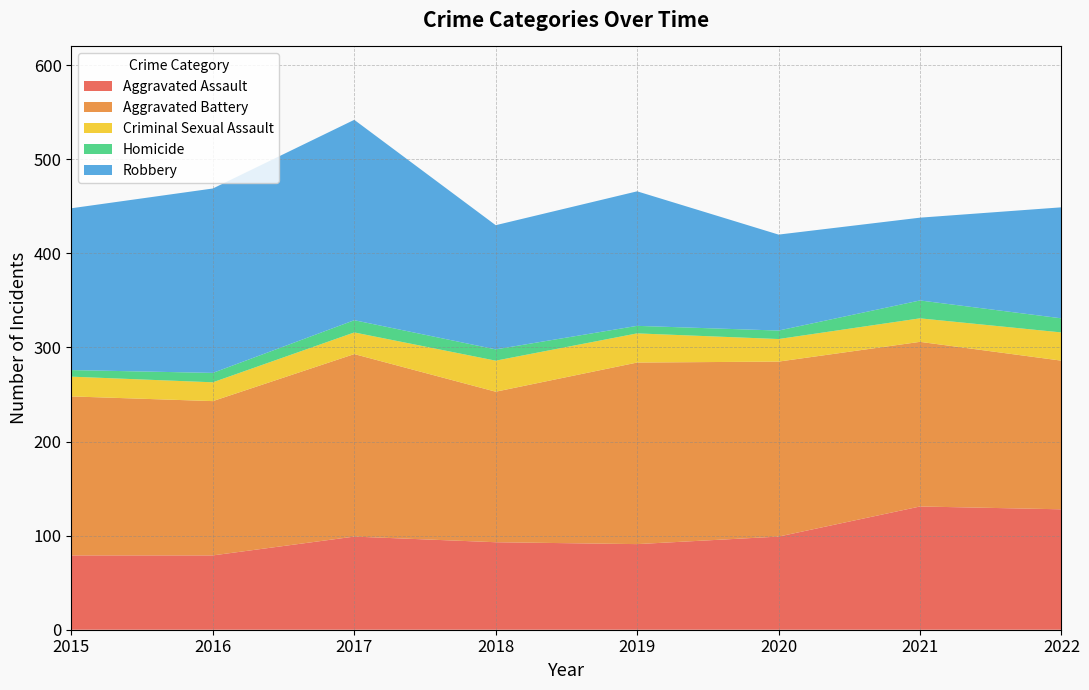

Reading right to left, list all the values displayed in this chart.

Aggravated Assault: 2022=128	2021=131	2020=99	2019=91	2018=93	2017=99	2016=79	2015=79
Aggravated Battery: 2022=158	2021=175	2020=186	2019=193	2018=160	2017=194	2016=164	2015=169
Criminal Sexual Assault: 2022=30	2021=25	2020=24	2019=31	2018=33	2017=23	2016=20	2015=21
Homicide: 2022=15	2021=19	2020=9	2019=8	2018=12	2017=13	2016=10	2015=7
Robbery: 2022=118	2021=88	2020=102	2019=143	2018=132	2017=213	2016=196	2015=172